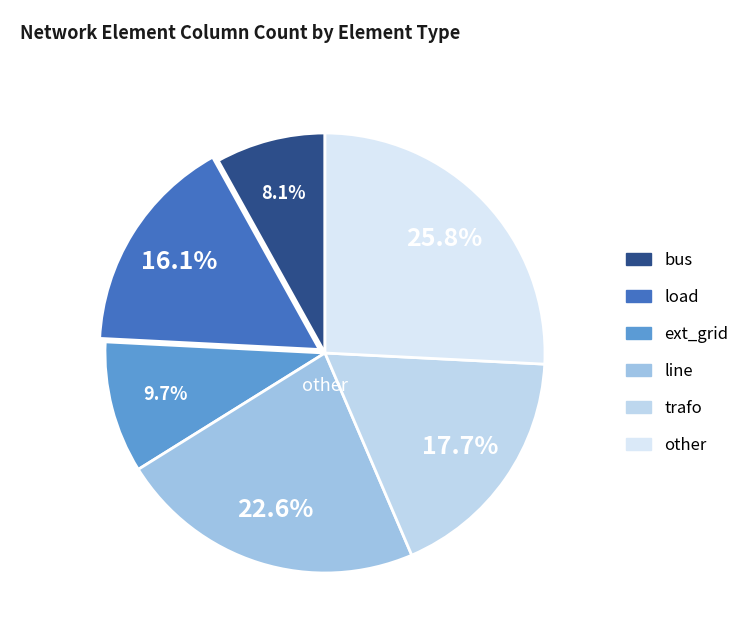

Rank the categories by value from lowest to highest.

bus, ext_grid, load, trafo, line, other